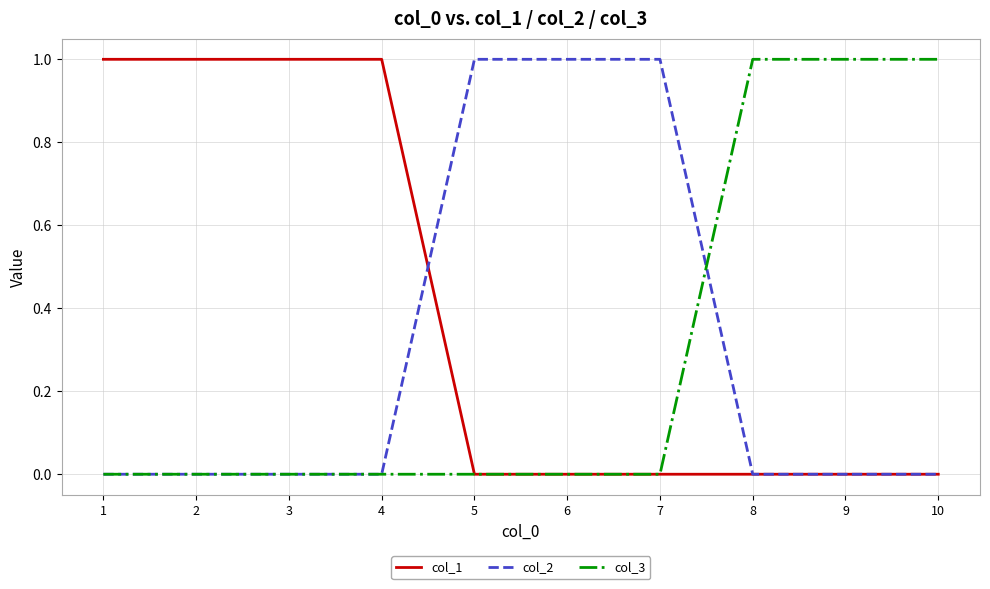

Which series has the largest total across all categories?

col_1